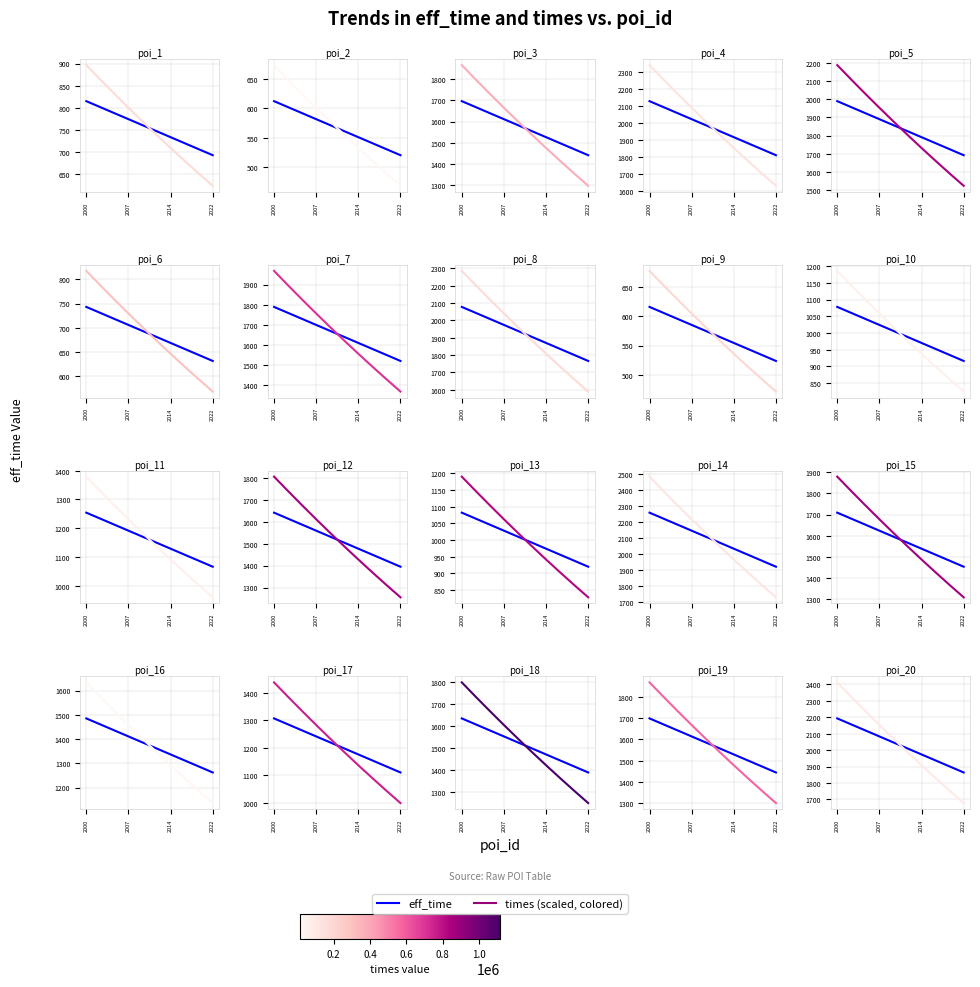

What position from the left is 2014?

7